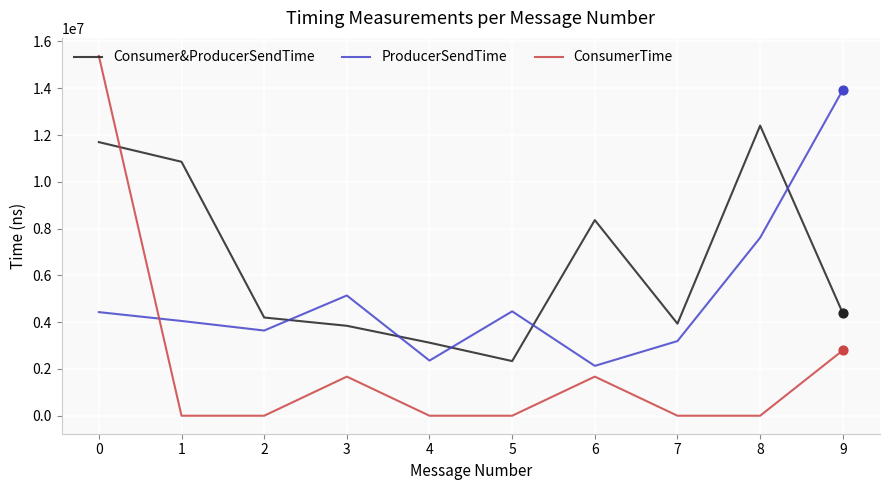

Between 2 and 8, which series saw the biggest shift?

Consumer&ProducerSendTime